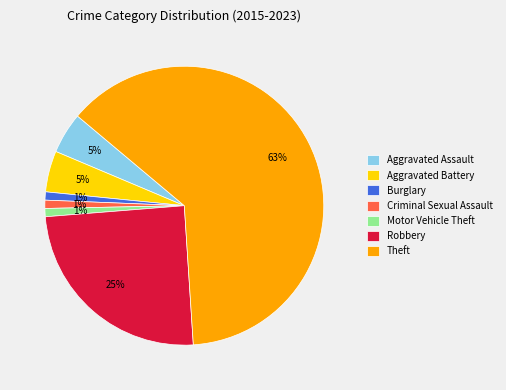

Do Motor Vehicle Theft and Aggravated Assault together represent more than half of the pie?

No